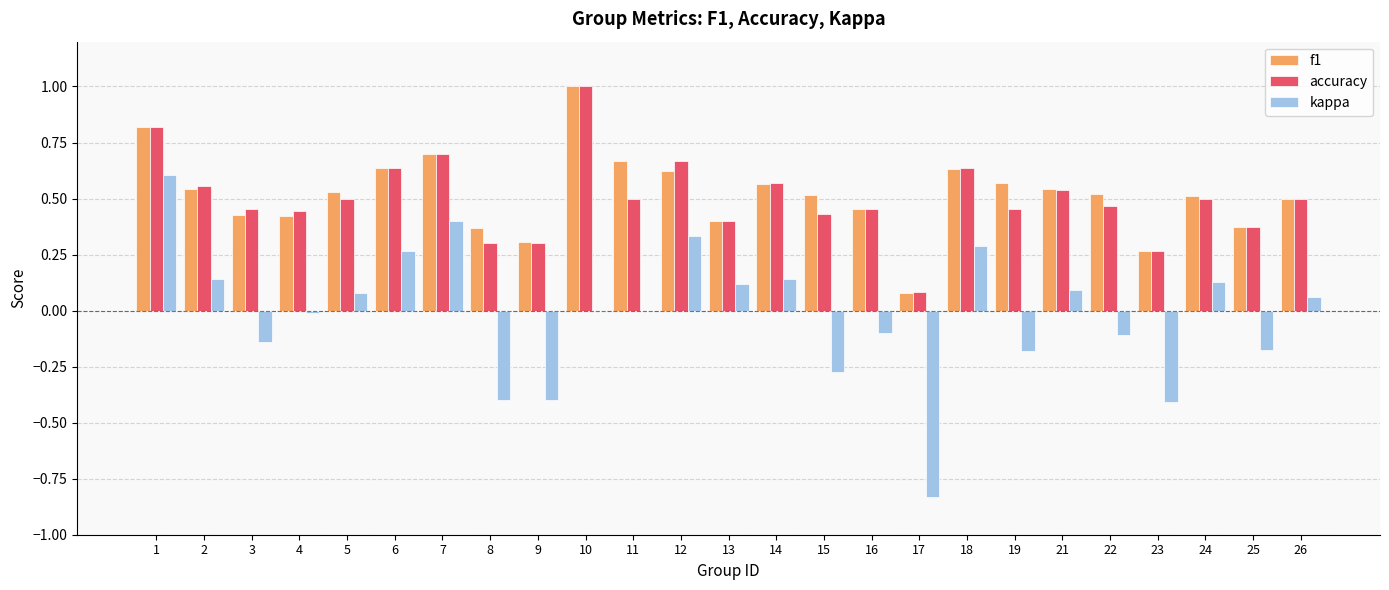

Which series has the largest range (max minus min)?

kappa